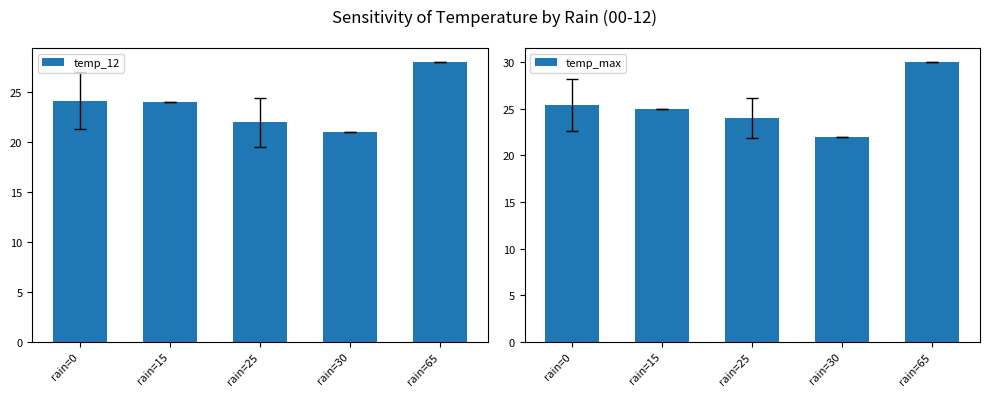

At which label does temp_12 first exceed 24?

rain=0